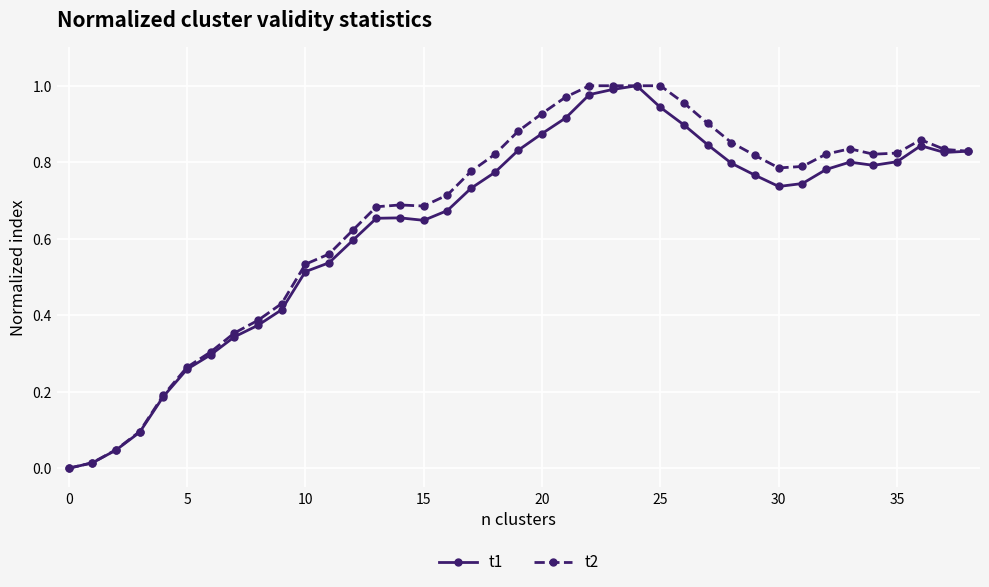

What is the sum of all t1 values?

24.8